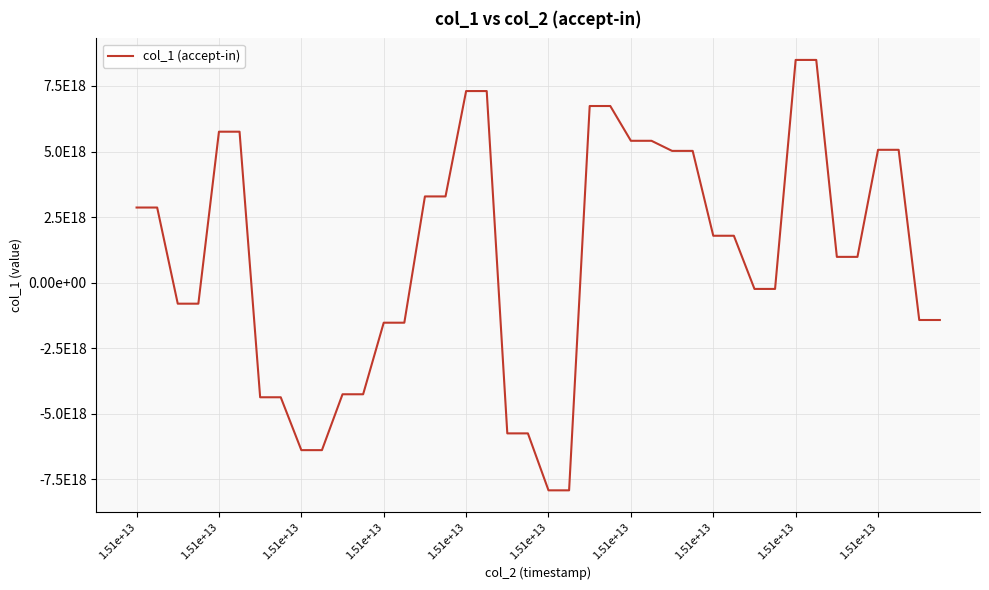

At which label is the value closest to 289073410960365568?

30